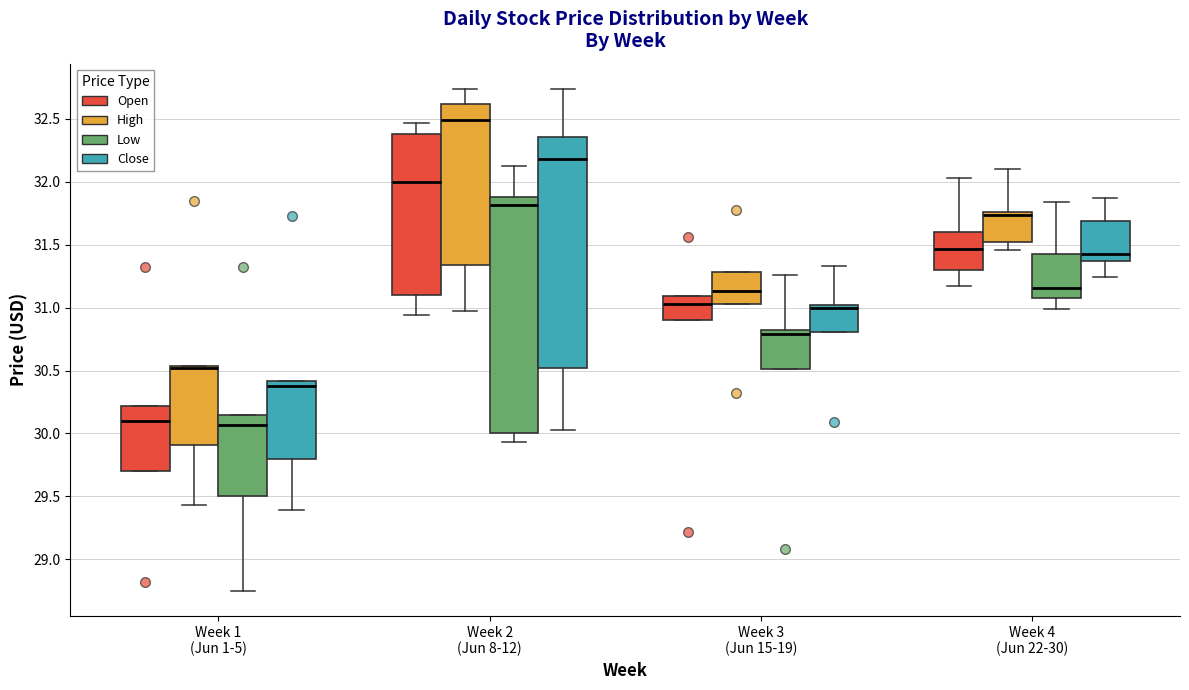

Where does the median line of the box for Week 4 (Jun 22-30) (Low) sit on the y-axis? The values are not printed on the chart, so give them approximately, as read against the axis.

31.15